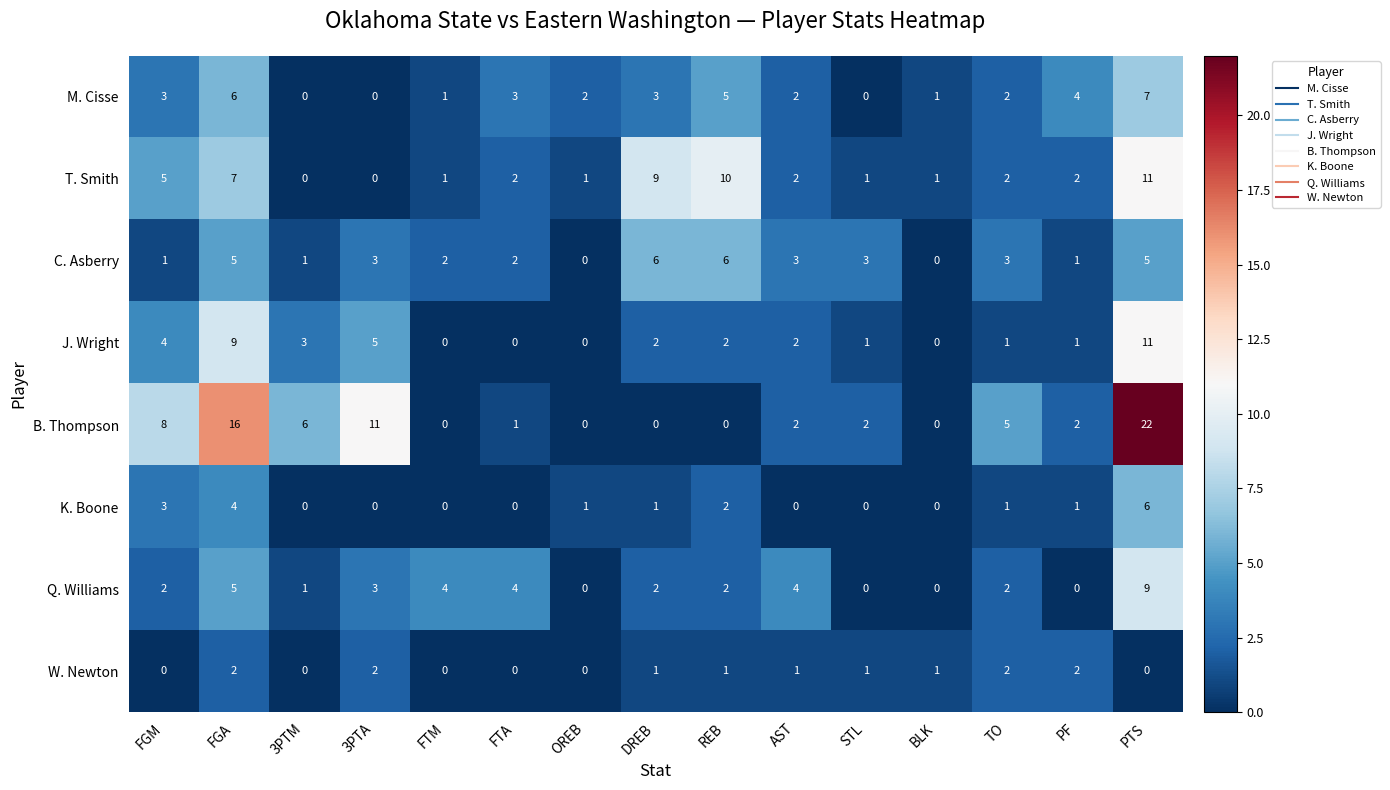

Is the value of T. Smith at FTM greater than the value of B. Thompson at FGA?

No